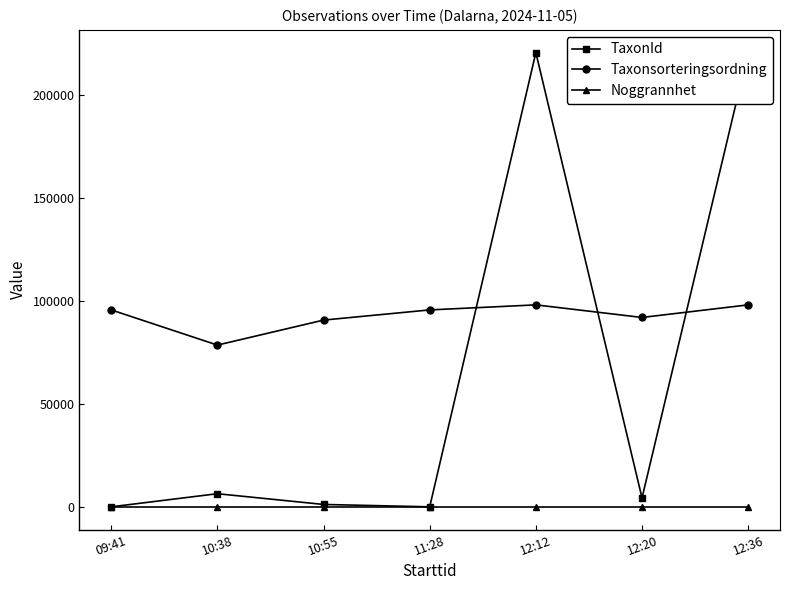

What is the minimum value for TaxonId?

53